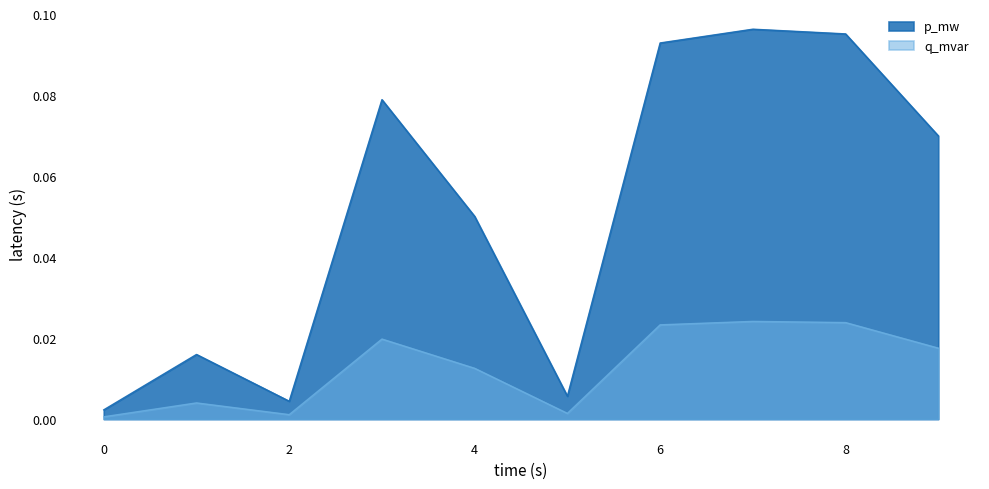

What is the sum of all q_mvar values?

0.1